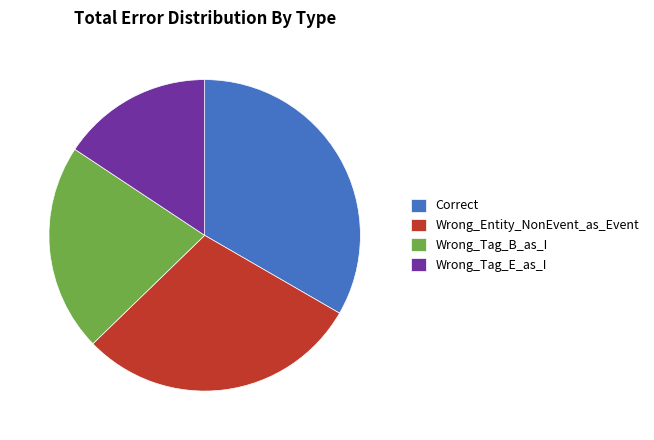

Is there a majority slice in this chart?

No